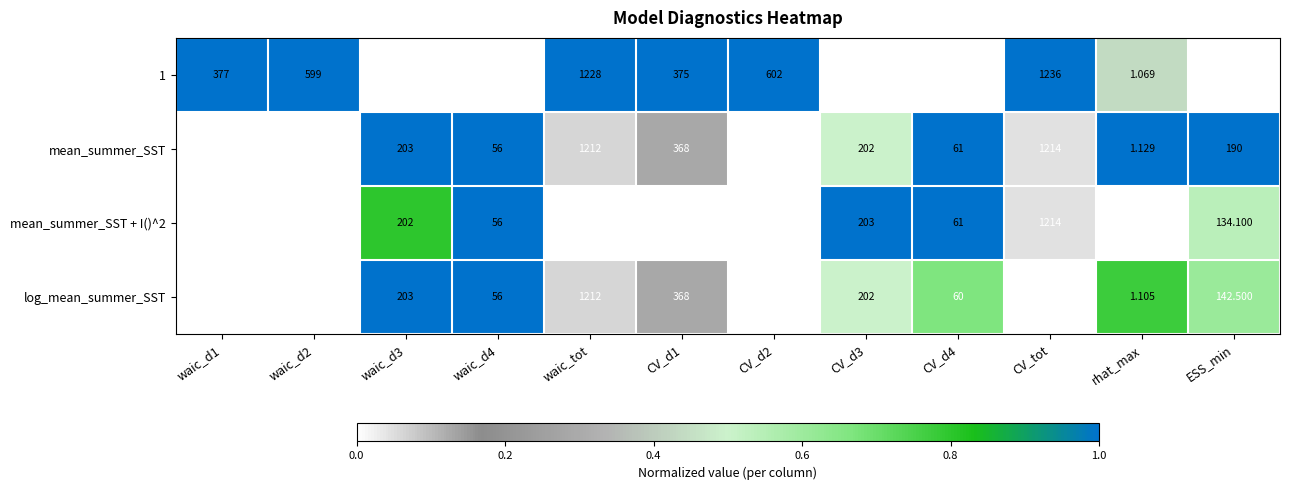

What is the total value across all series at waic_tot?

4863.0